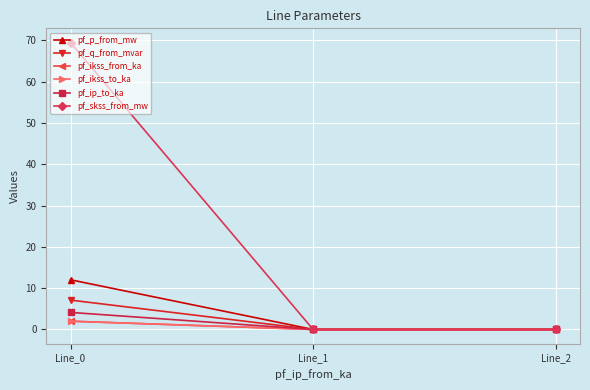

Is this an area chart (filled region under the line)?

No